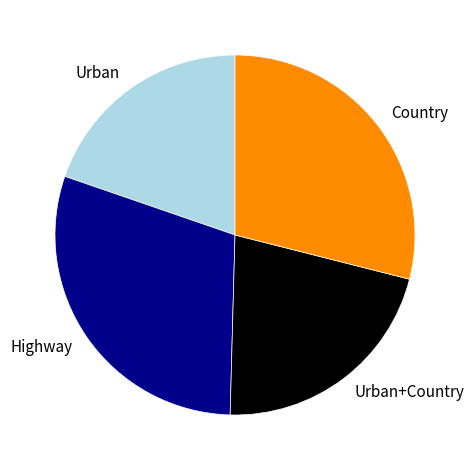

How many segments does this pie chart have?

4